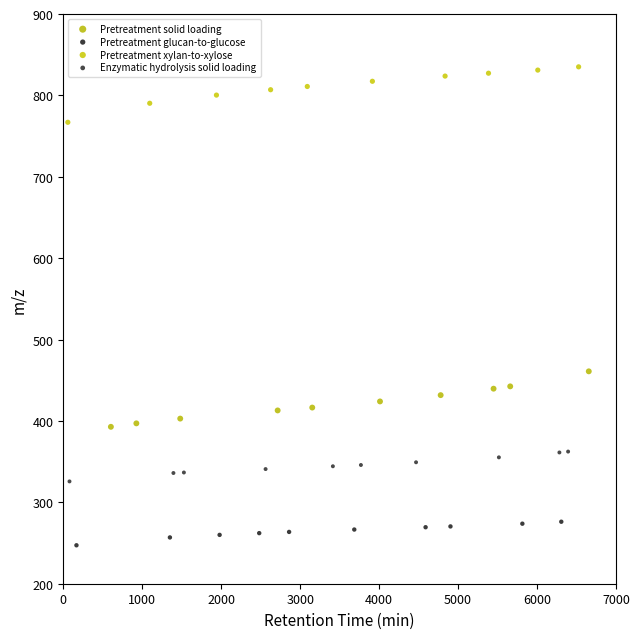

Which series contains the lowest Y value?

Pretreatment glucan-to-glucose